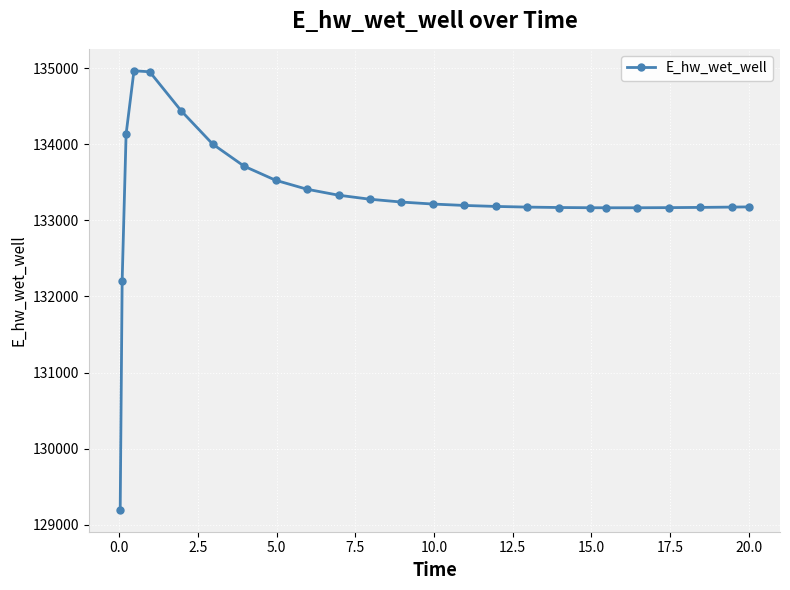

What is the maximum value shown in the chart?

134966.7